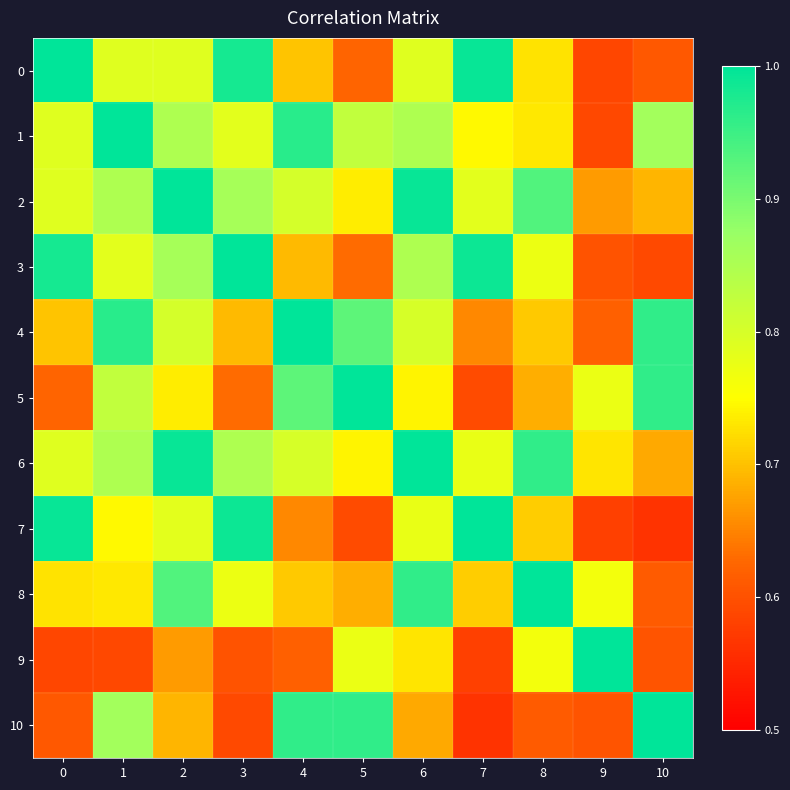

What is the total value across all series at 3?

8.8